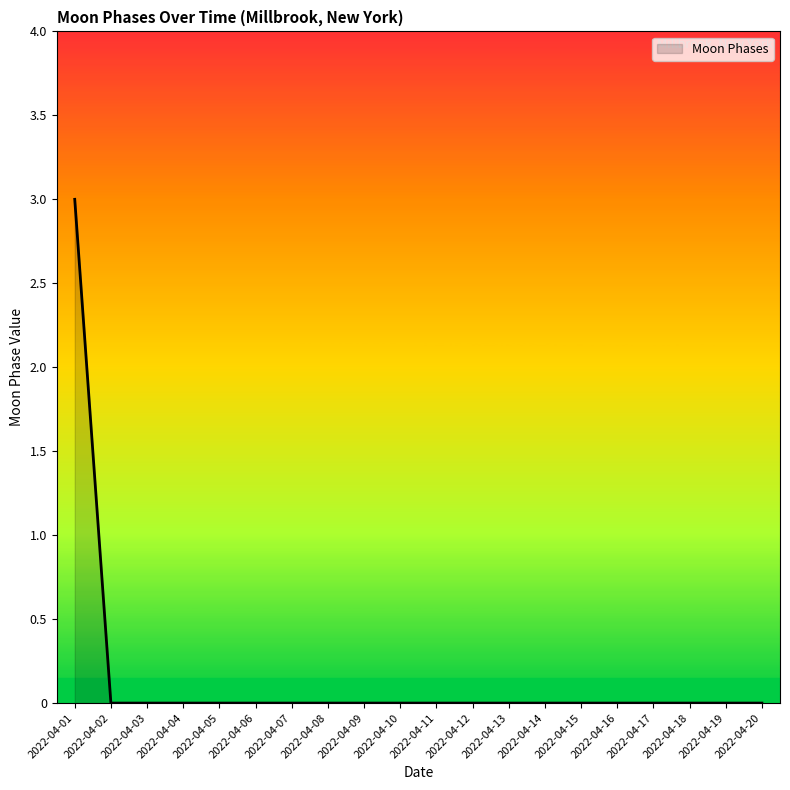

What is the maximum value shown in the chart?

3